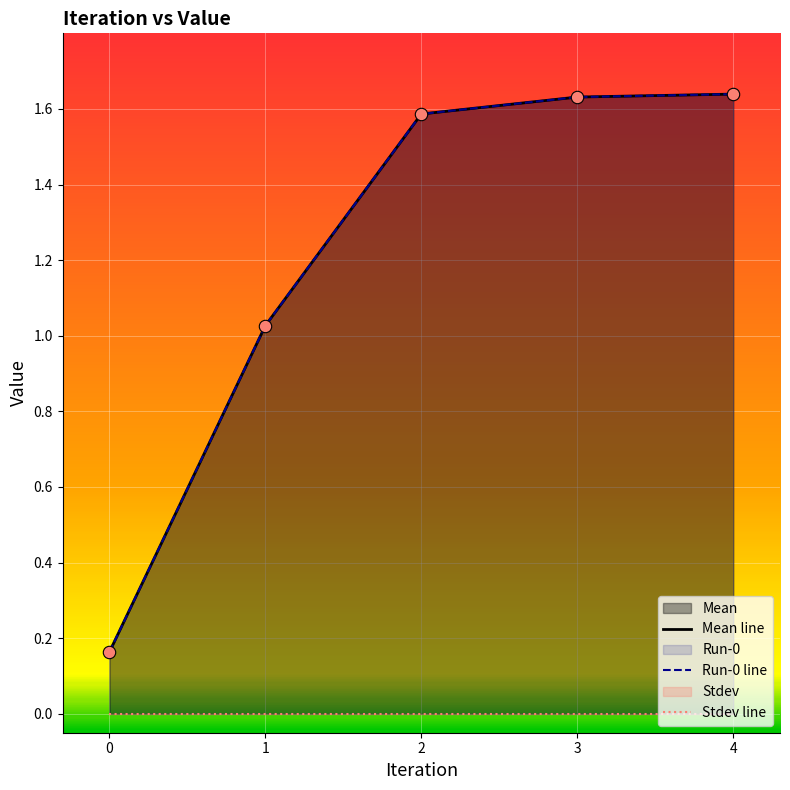

At which category is the sum across all series the highest?

4